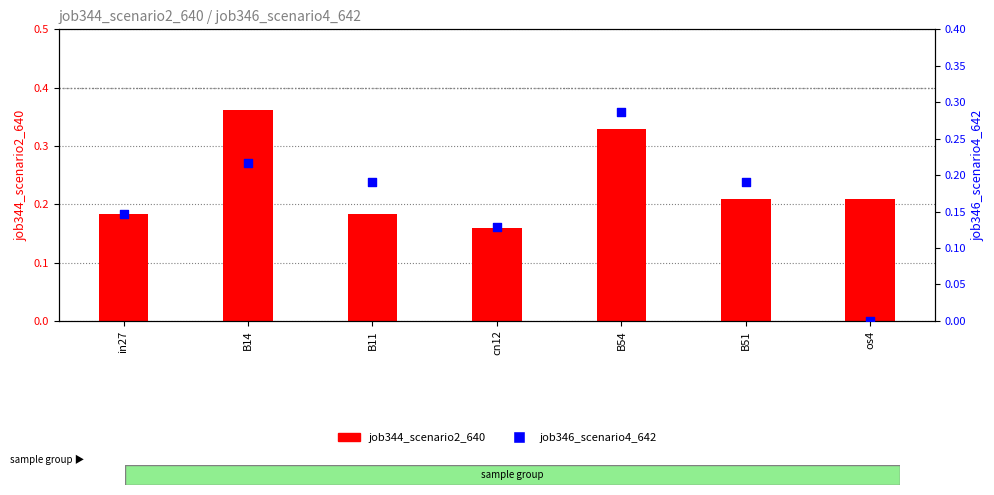

What are all the series names shown in the legend?

job344_scenario2_640, job346_scenario4_642